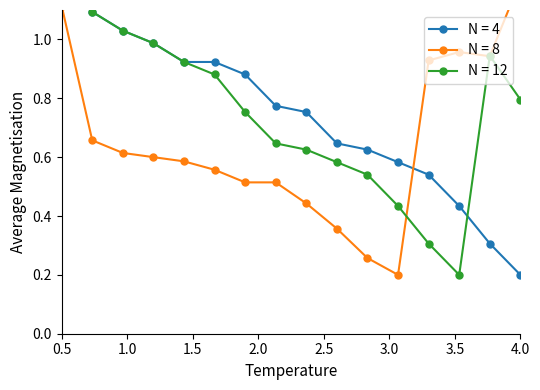

The value of N = 8 at 14 is 0.9. True or false?

True